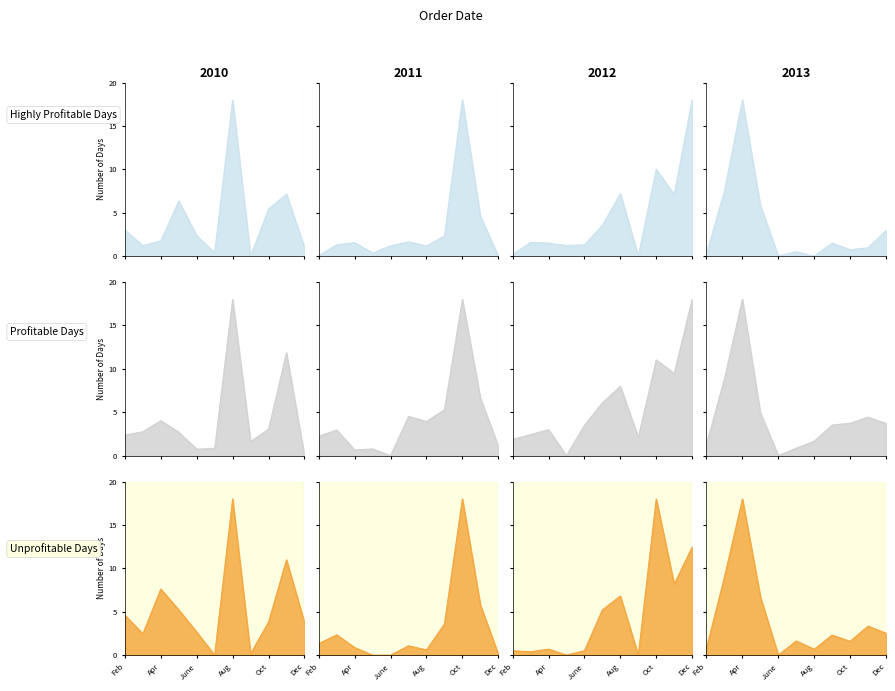

How many intersections are there between Highly Profitable Days and Unprofitable Days?

3